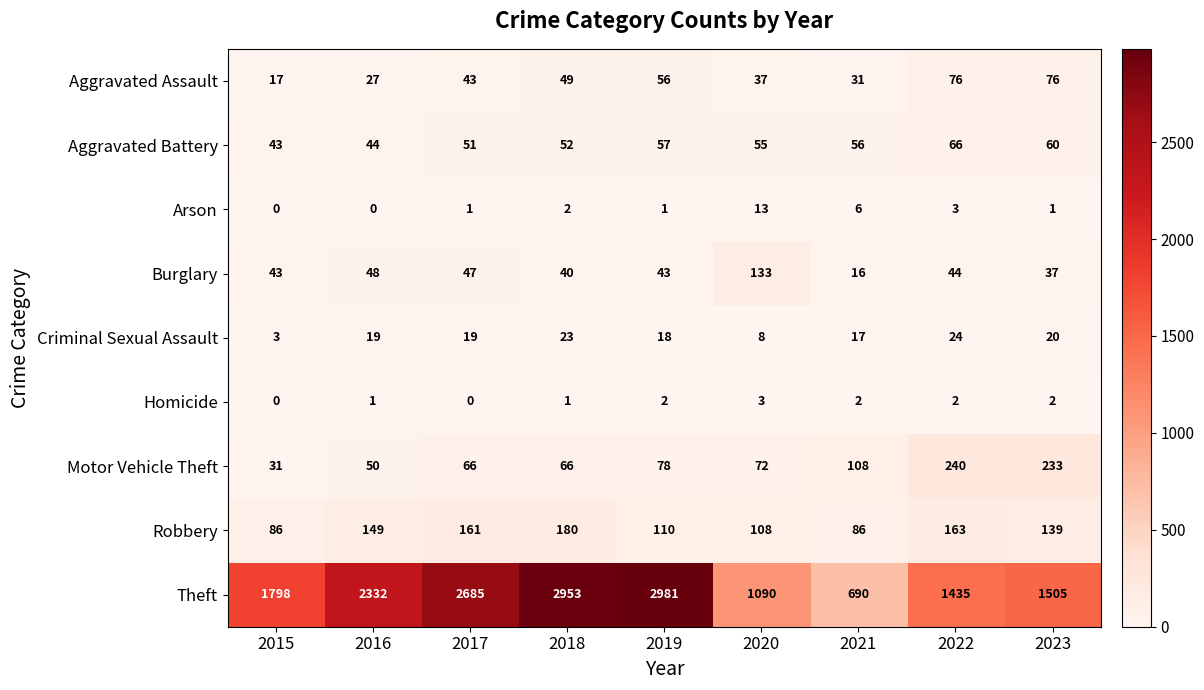

Where is Aggravated Battery nearest to the value 54?

2020